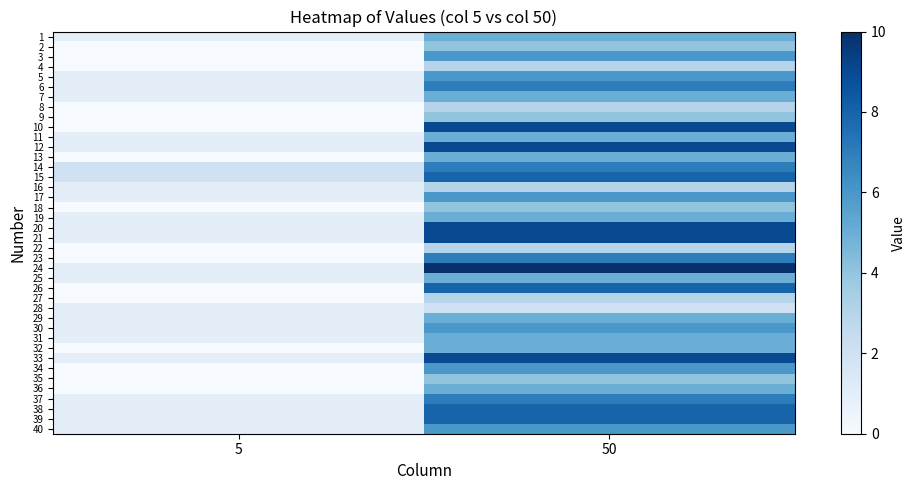

What is the spread (max minus min) of values at 5?

2